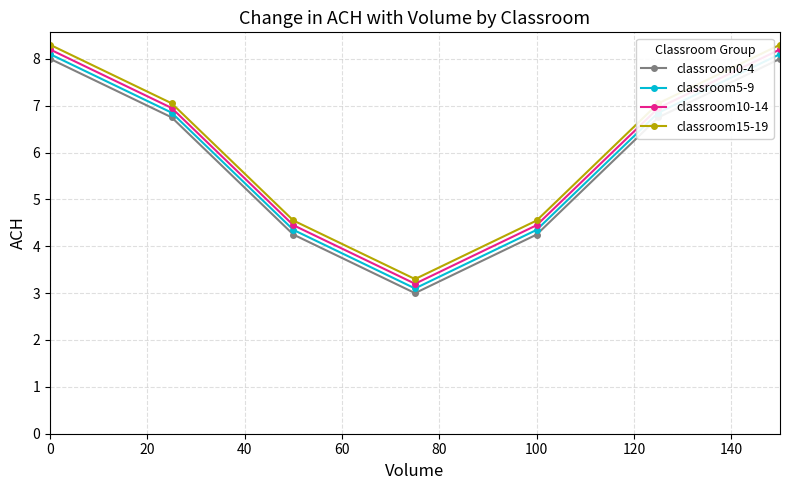

How many values in the classroom15-19 series exceed 7?

4